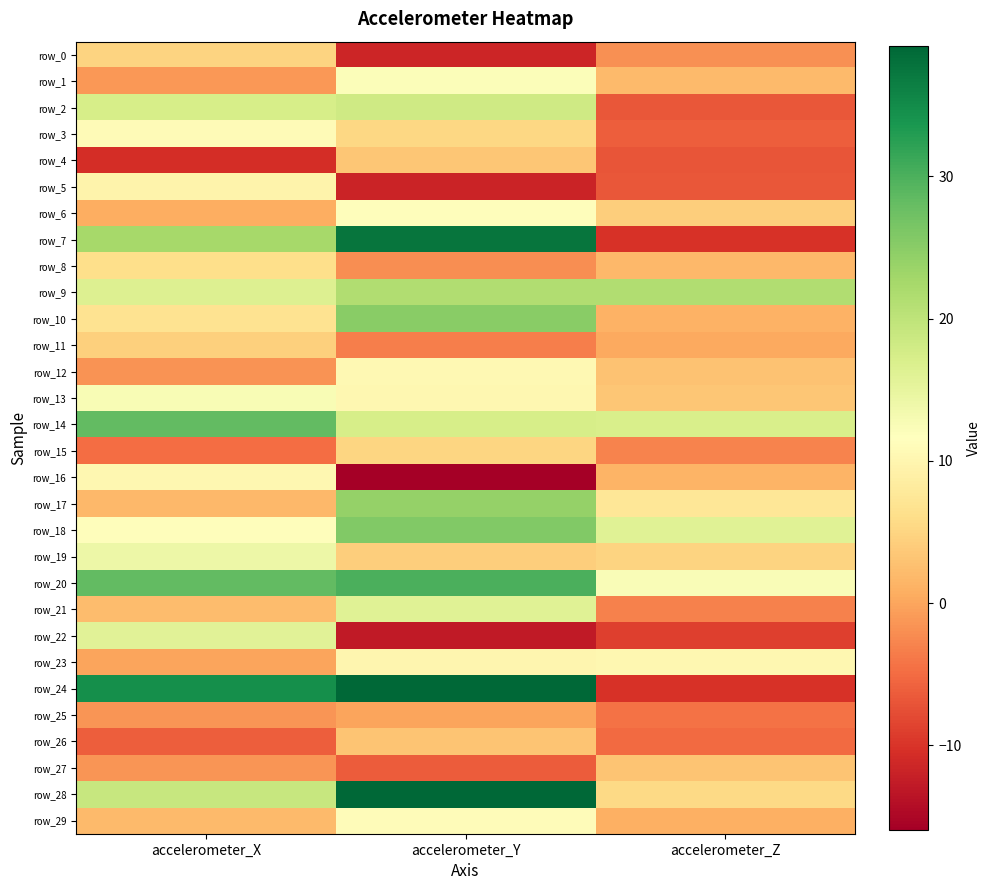

Is it true that row_9 equals 9.6 at accelerometer_X?

False